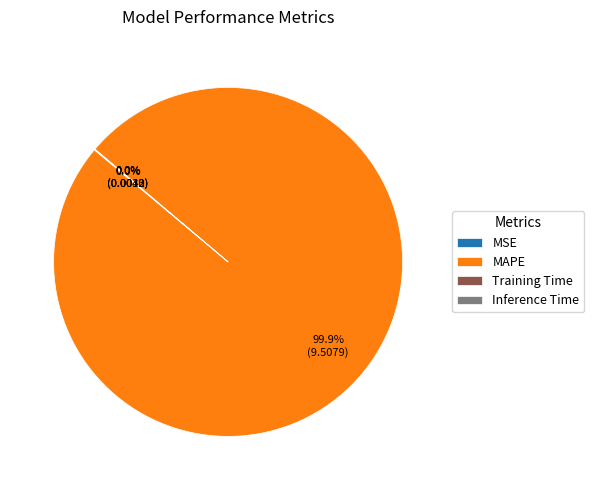

Is there a majority slice in this chart?

Yes